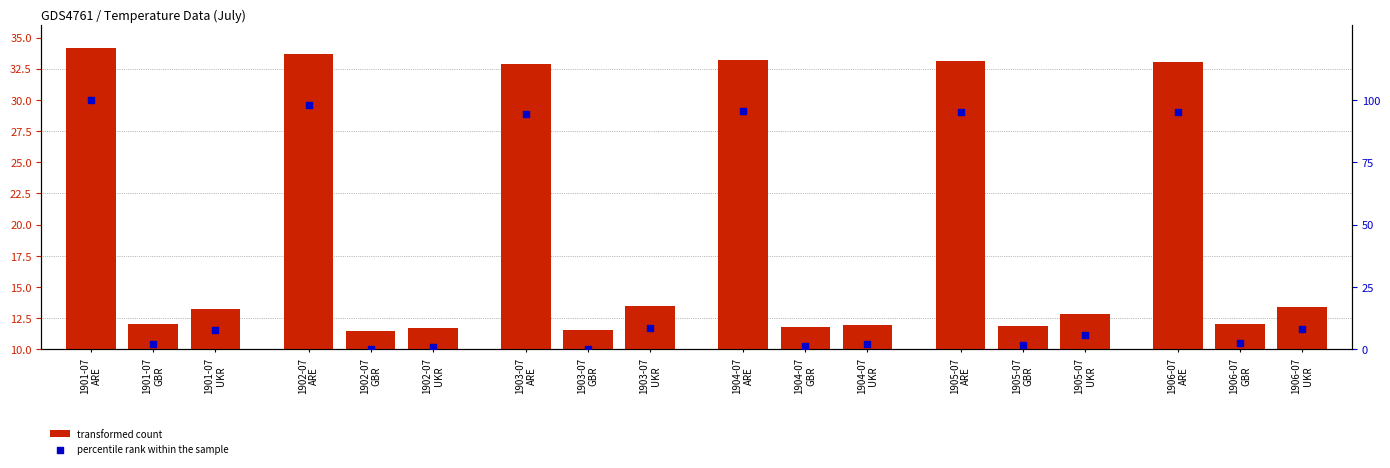

Is the value of transformed count at 1903-07
ARE greater than the value of percentile rank within the sample at 1904-07
ARE?

No